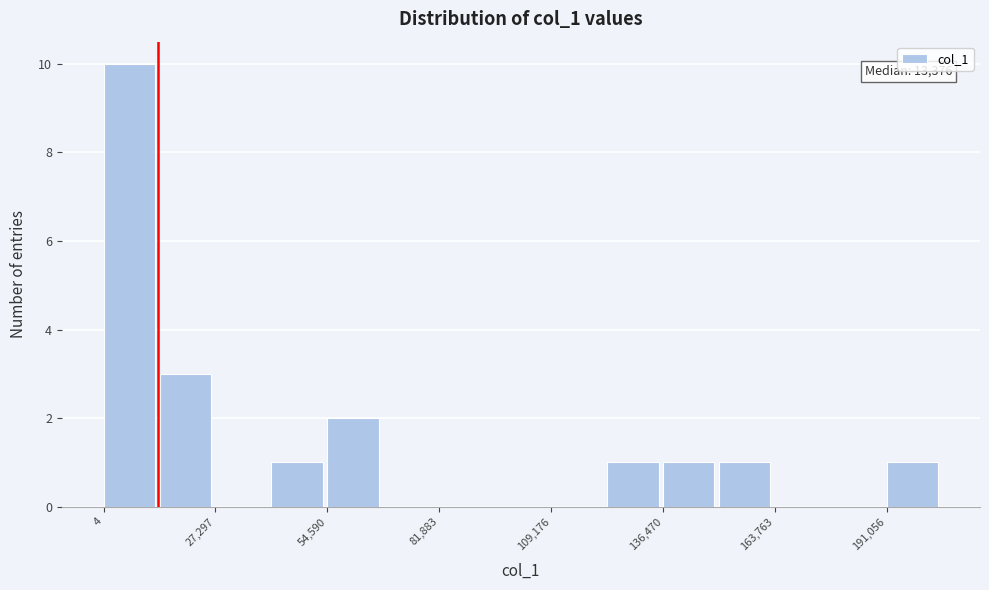

Read against the x-axis, roughly where is the centre of the tallest bar?

5000